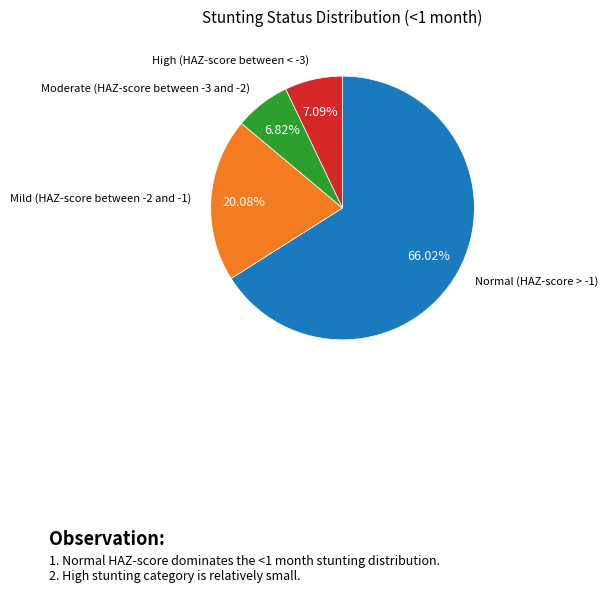

Does any single category account for the majority?

Yes